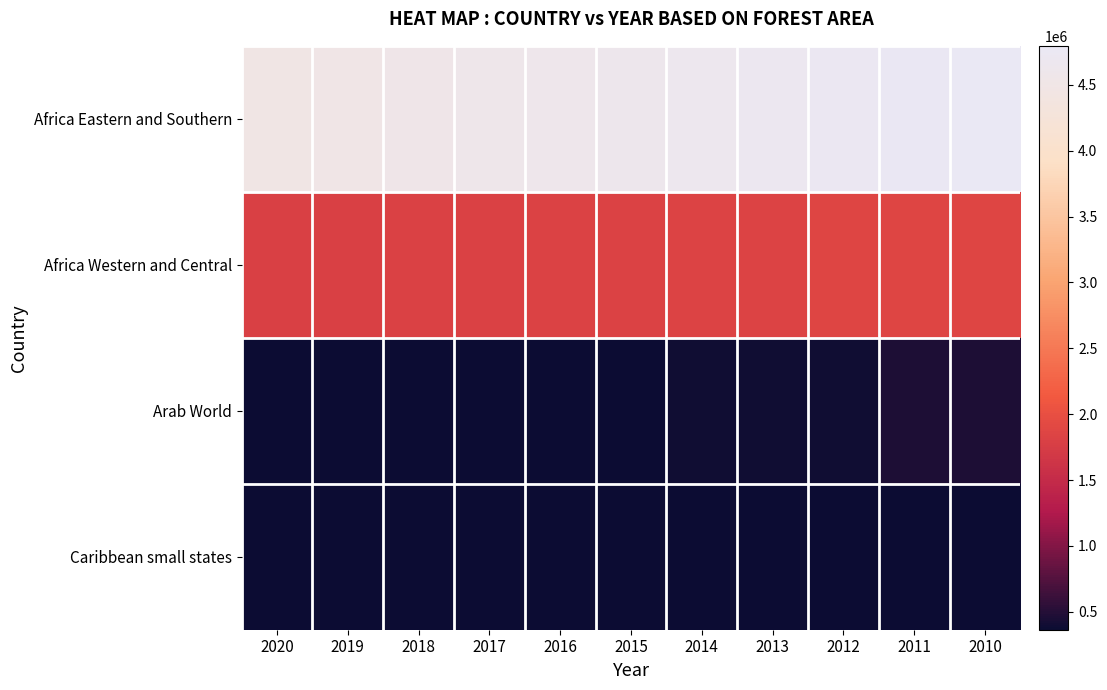

What is the difference between the highest and lowest values at 2011?

4399170.9